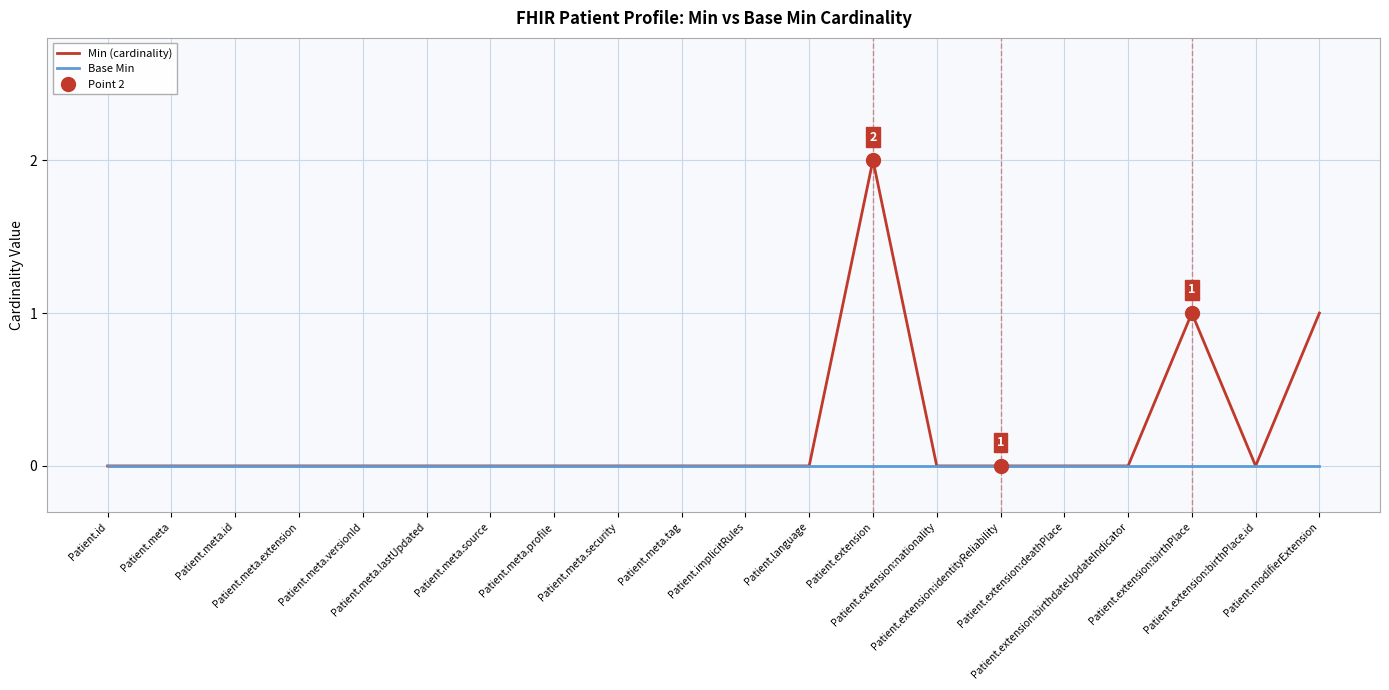

True or false: Base Min has more than 1 points higher than both neighbors.

False